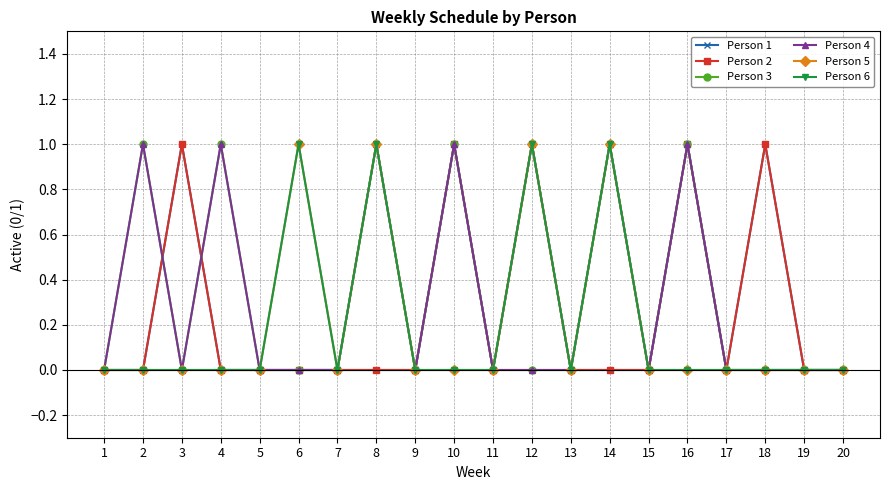

Is this an area chart (filled region under the line)?

No